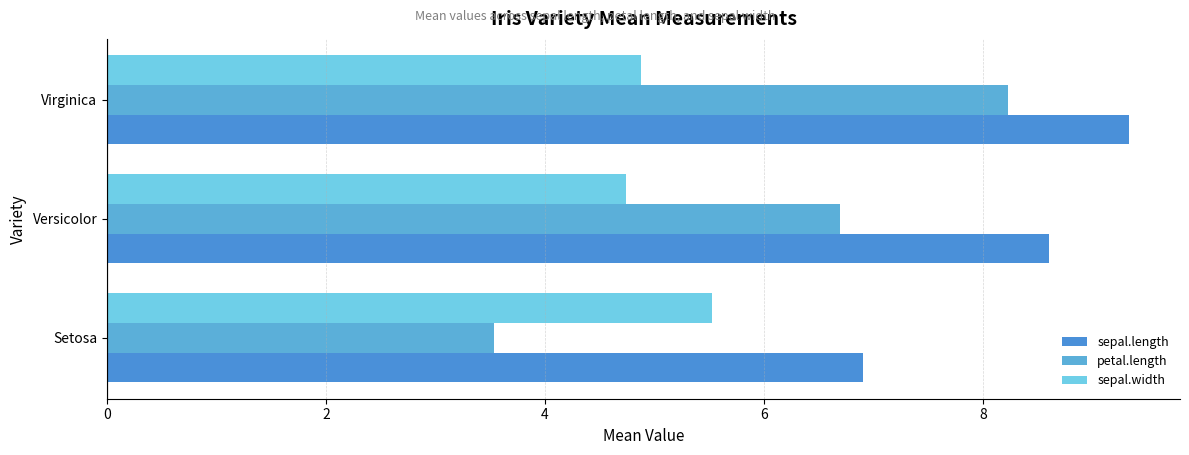

Count the number of data series in this chart.

3